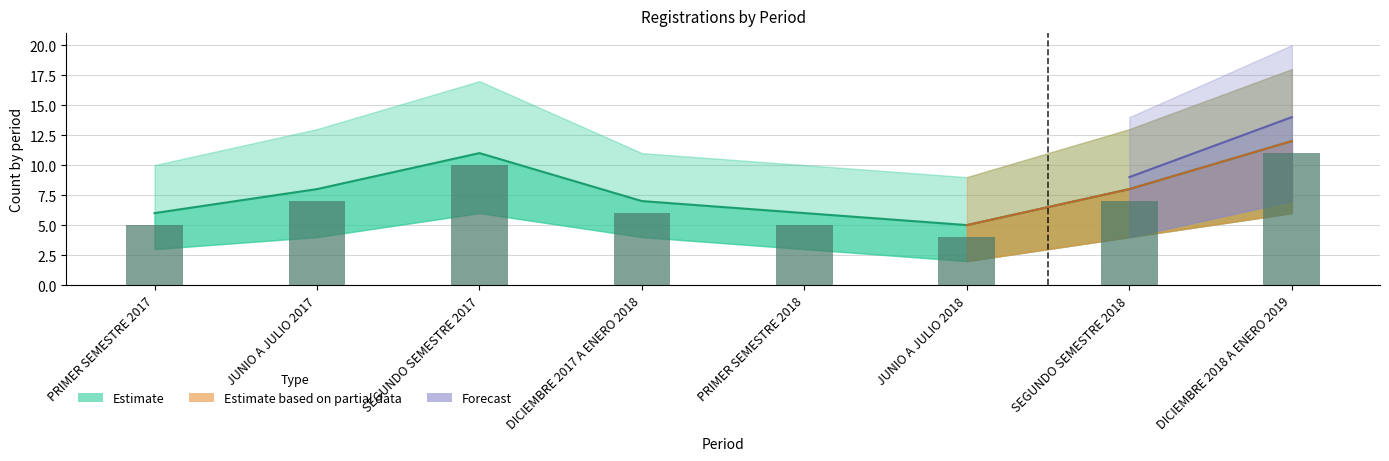

The value at DICIEMBRE 2017 A ENERO 2018 is 6. True or false?

True